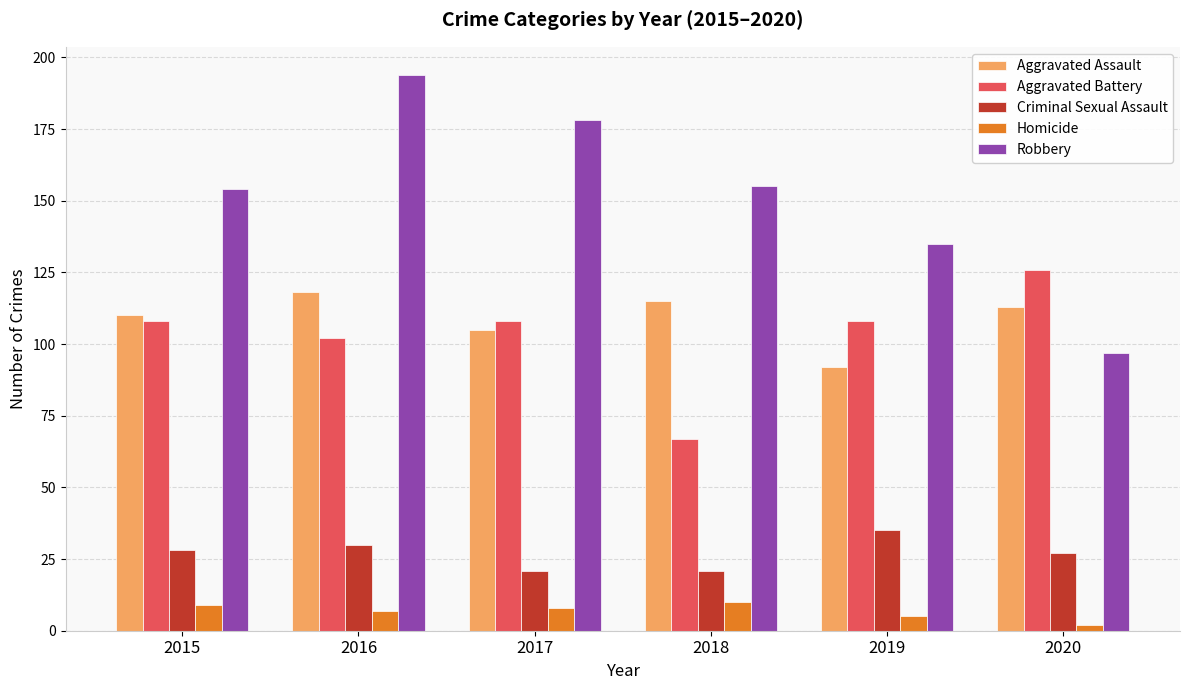

The value of Homicide at 2015 is 9. True or false?

True